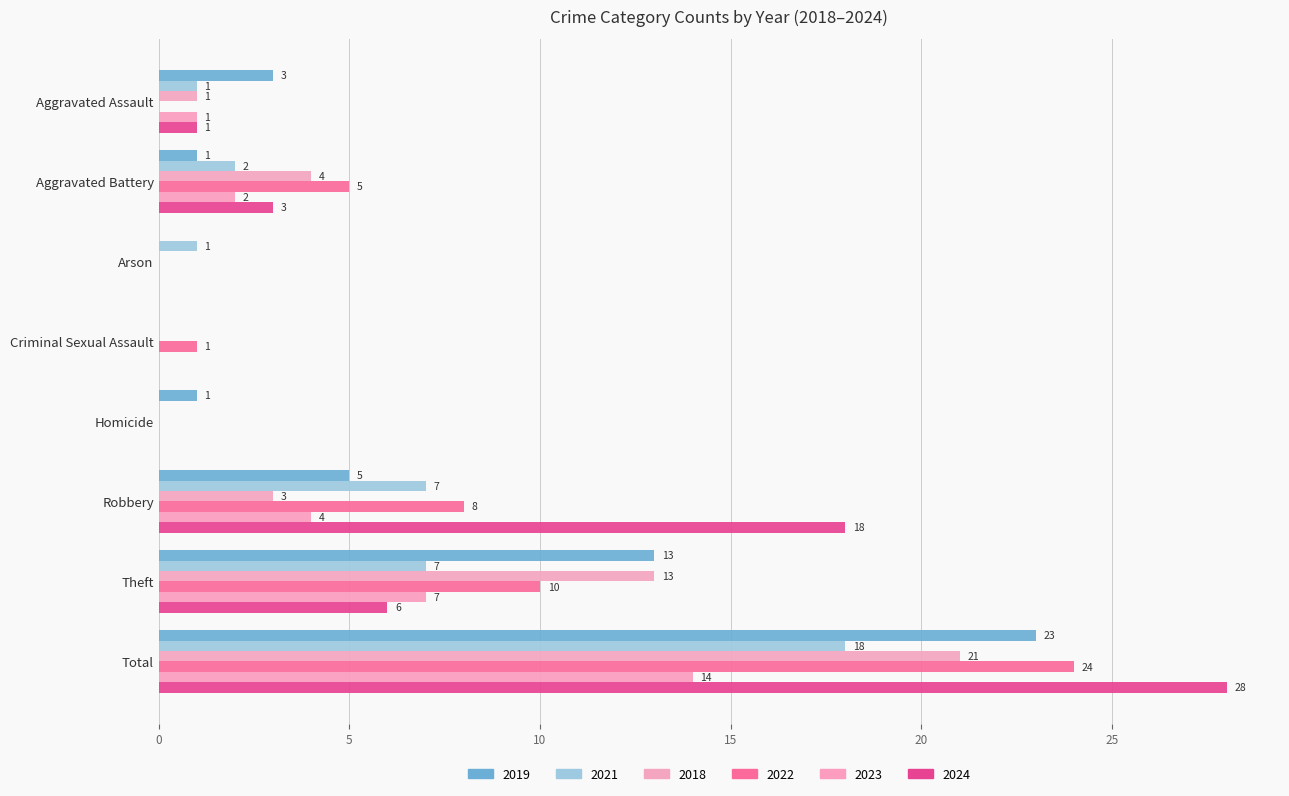

How many values in 2022 are above zero?

5